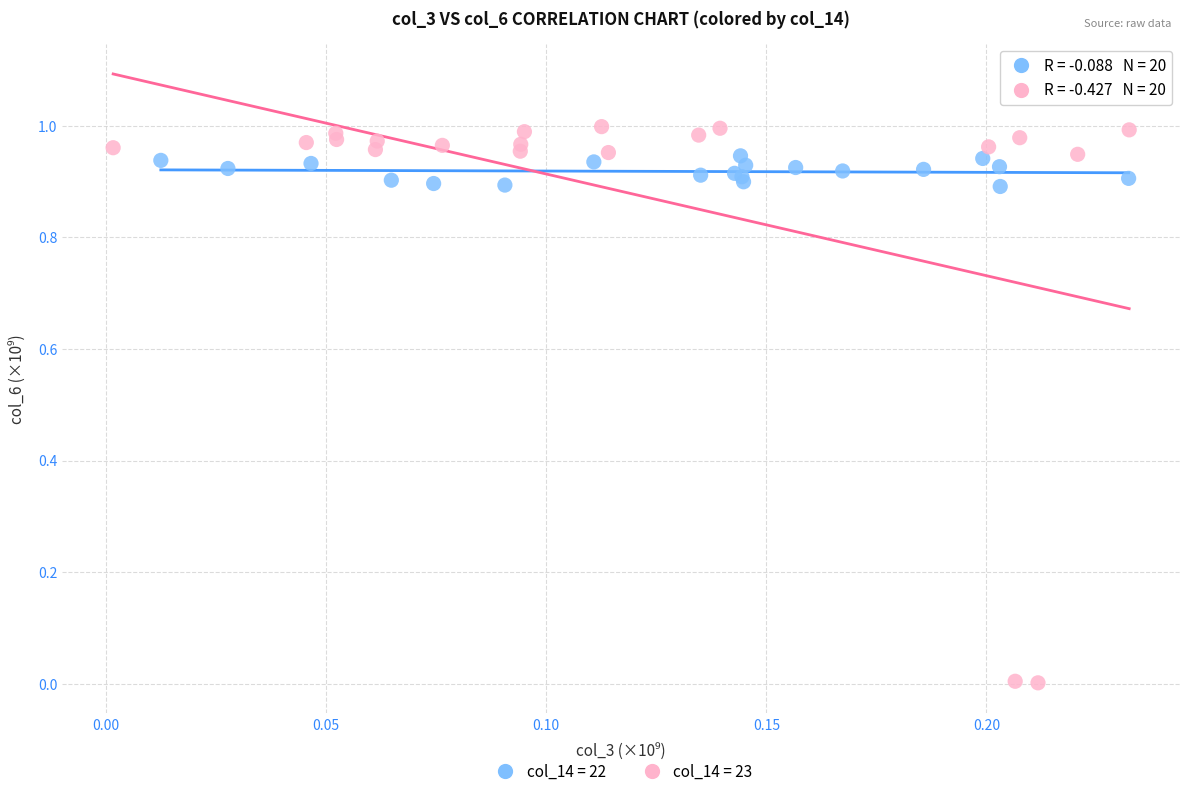

Which series reaches the maximum Y coordinate?

col_14 = 23